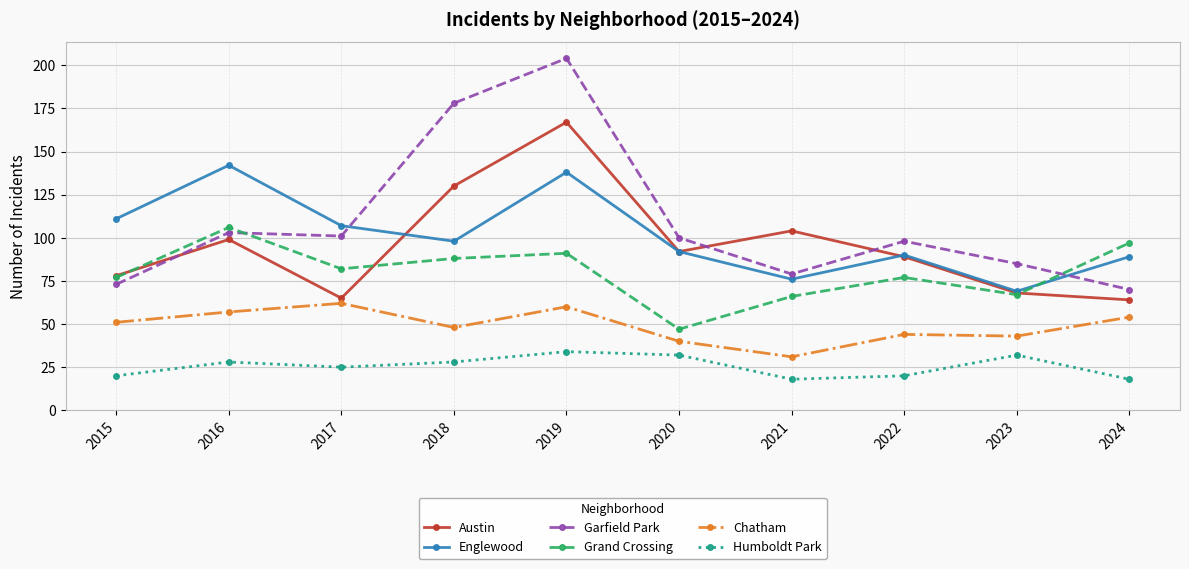

Is it true that Austin equals 114 at 2024?

False